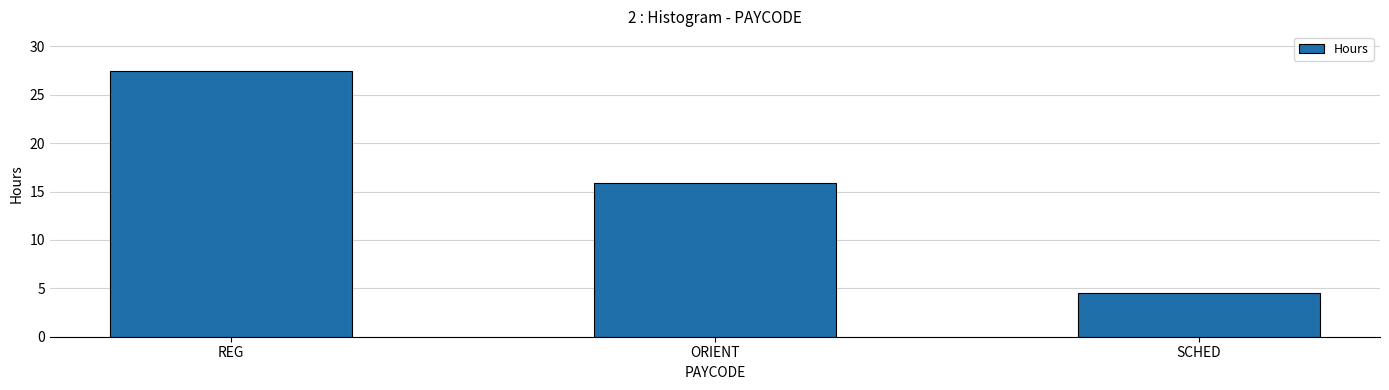

What is the average value?

16.0